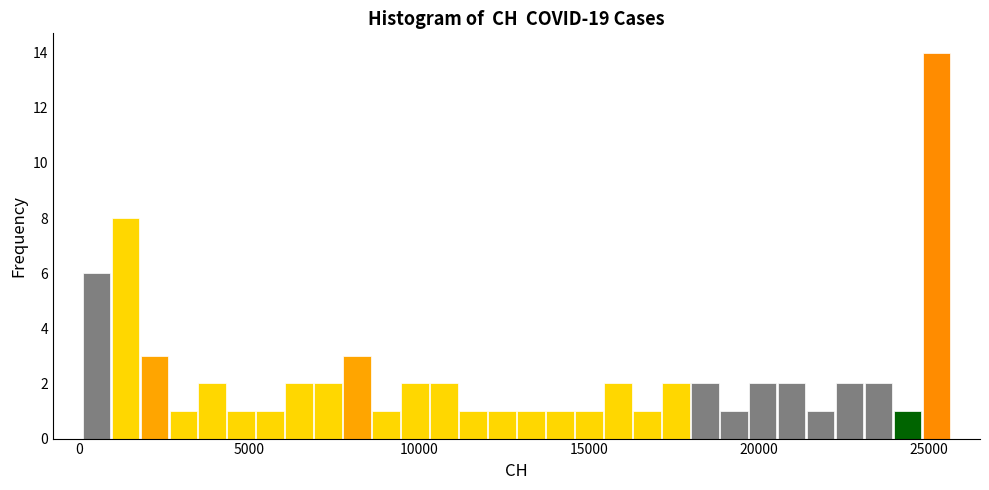

Read against the x-axis, roughly where is the centre of the tallest bar?

25000